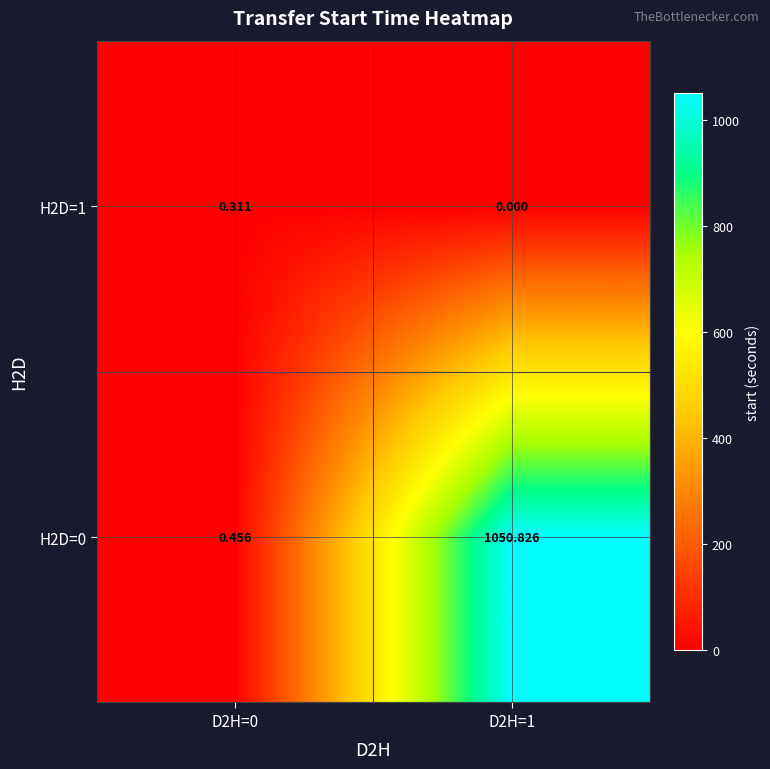

How many data points in H2D=0 are above 1050?

1